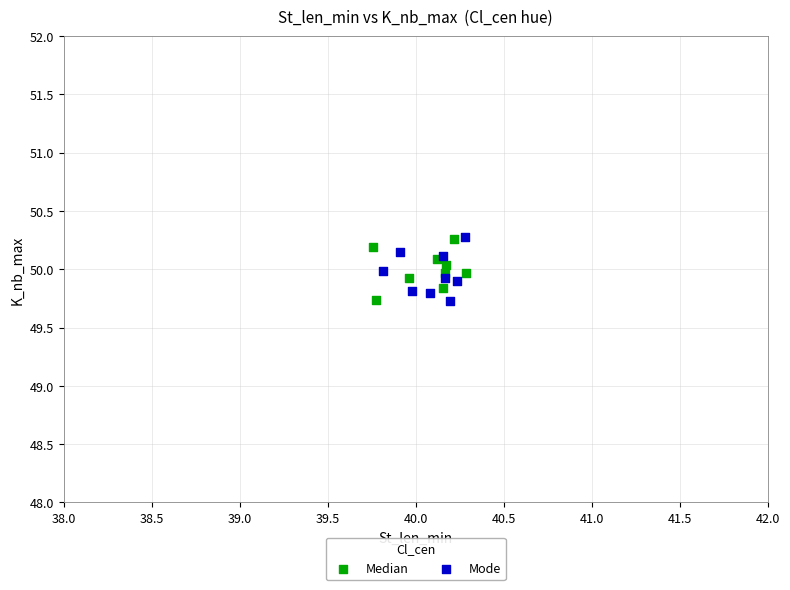

What are all the series names shown in the legend?

Median, Mode